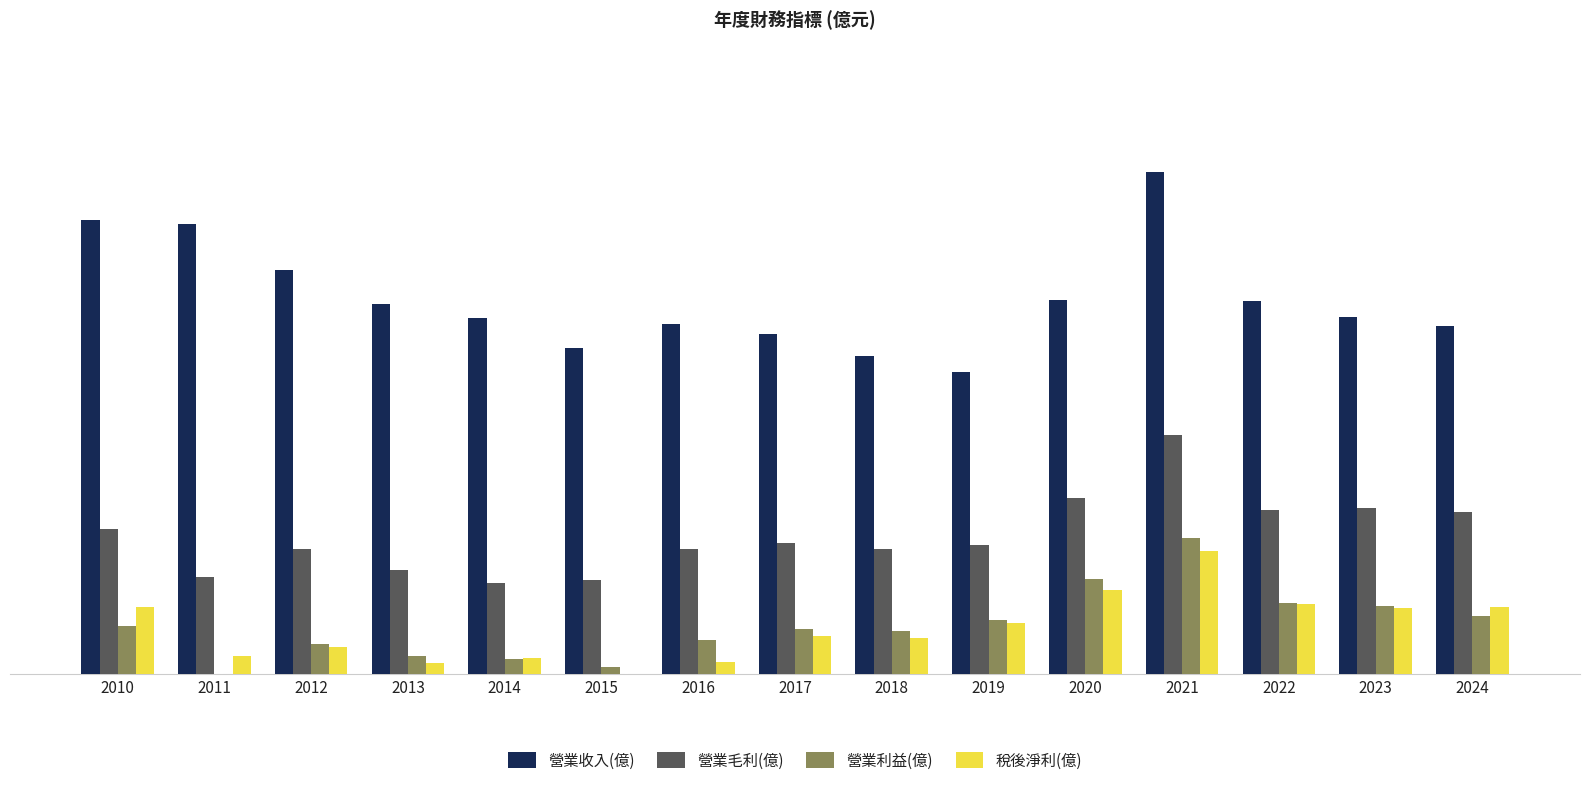

What is the sum of all 營業利益(億) values?

17.9